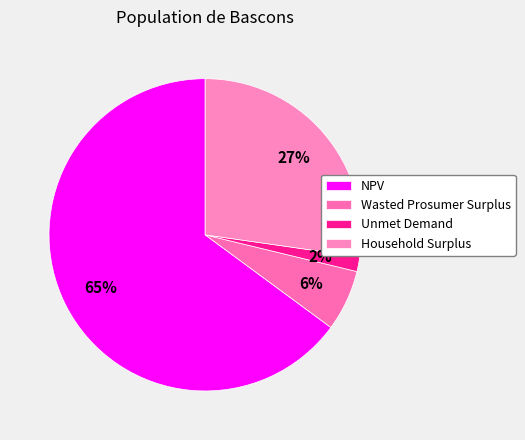

Which slice is the largest?

NPV